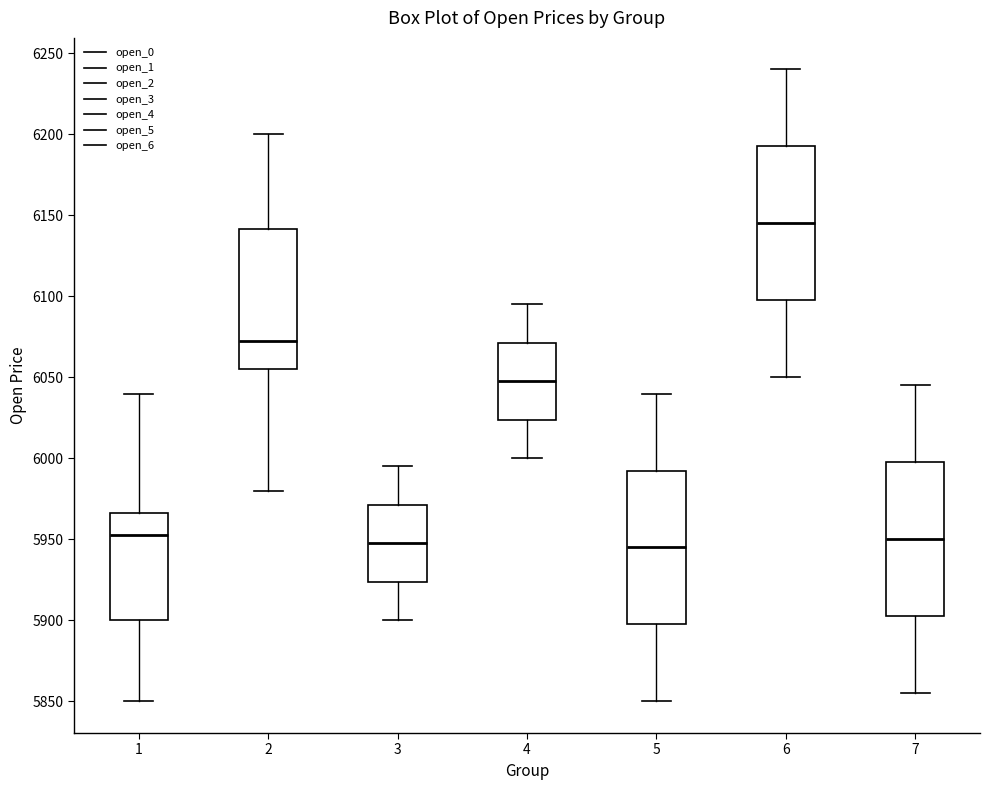

Which box has the highest median line?

6